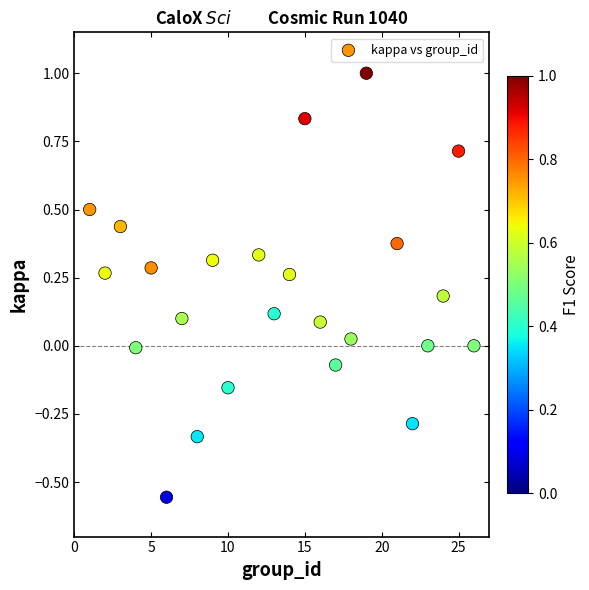

What is the range of X values (max minus min)?

25.0